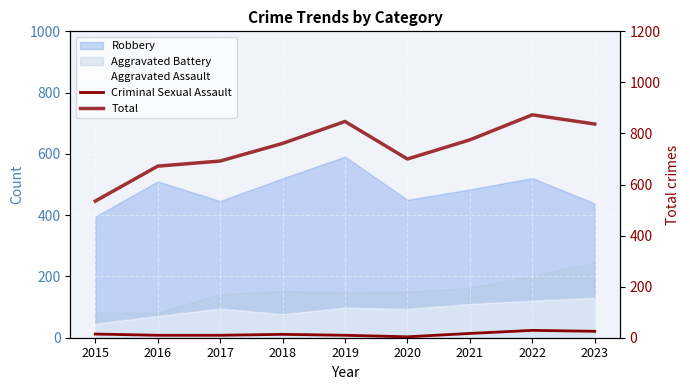

True or false: Criminal Sexual Assault has more than 1 points higher than both neighbors.

True